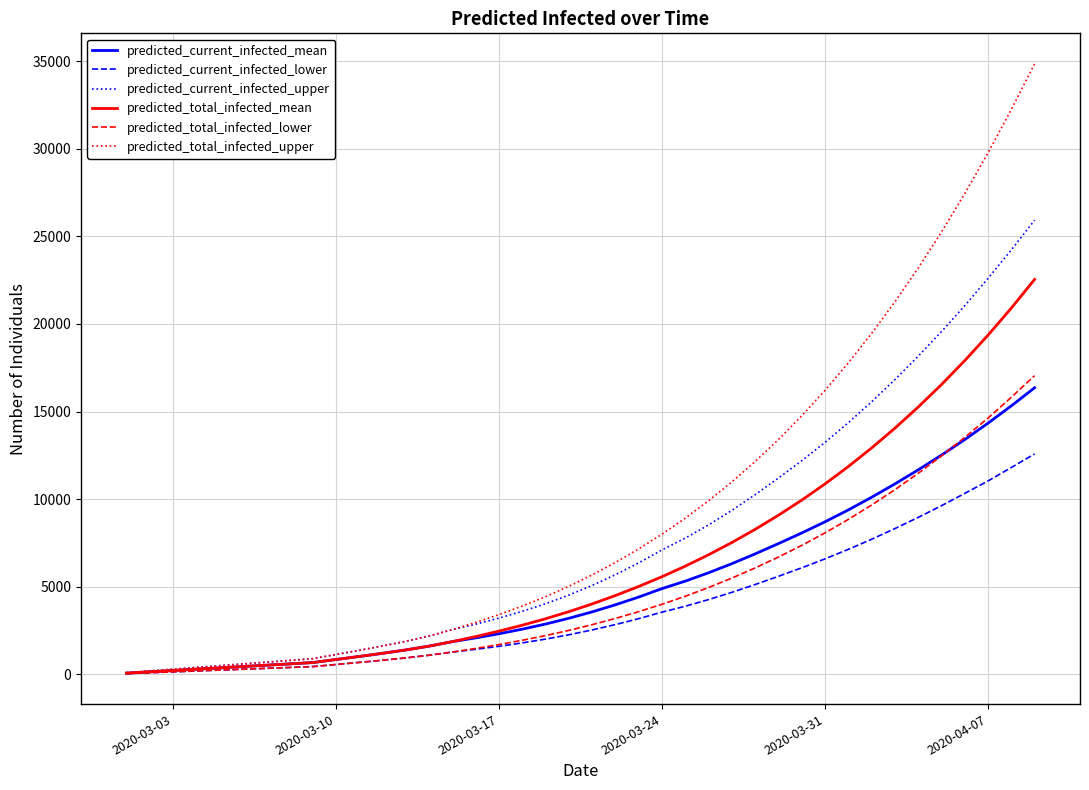

Which series has the largest range (max minus min)?

predicted_total_infected_upper